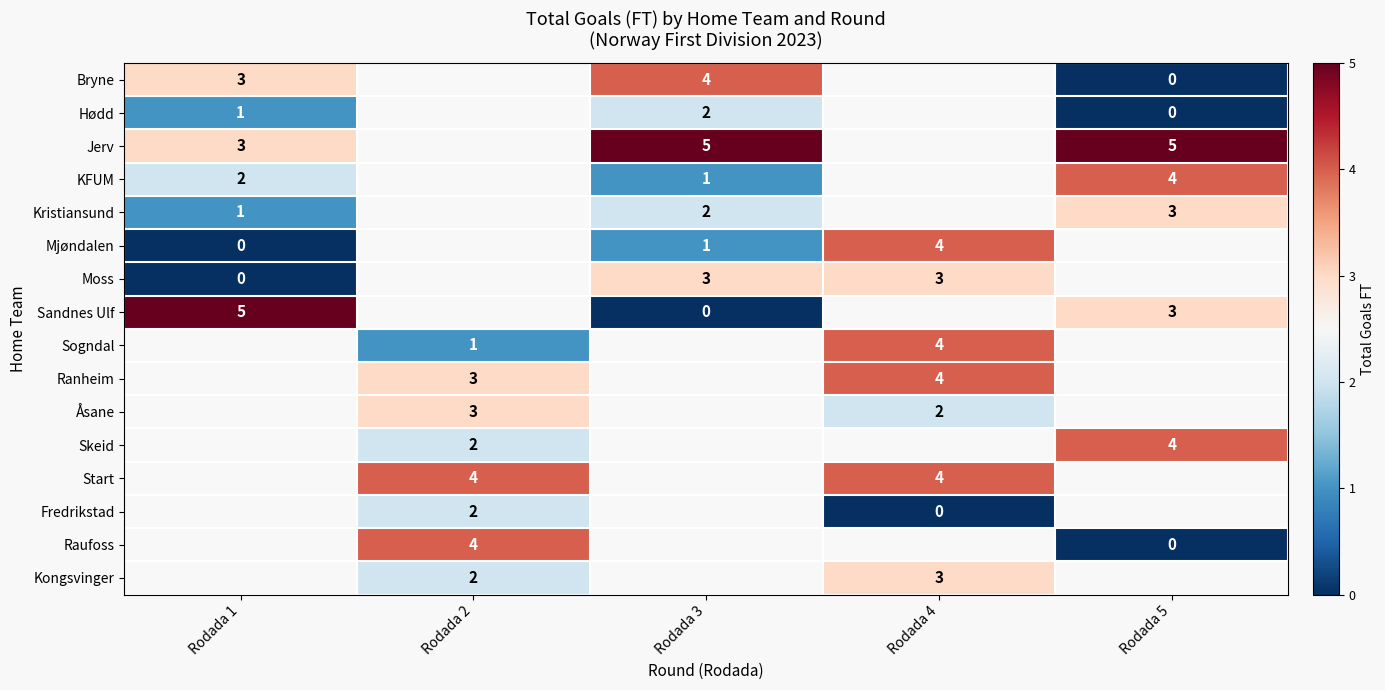

The Kristiansund series shows 3 at Rodada 5. True or false?

True